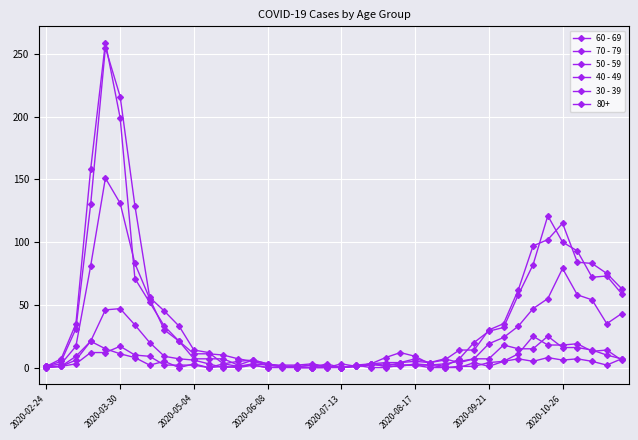

Is this an area chart (filled region under the line)?

No